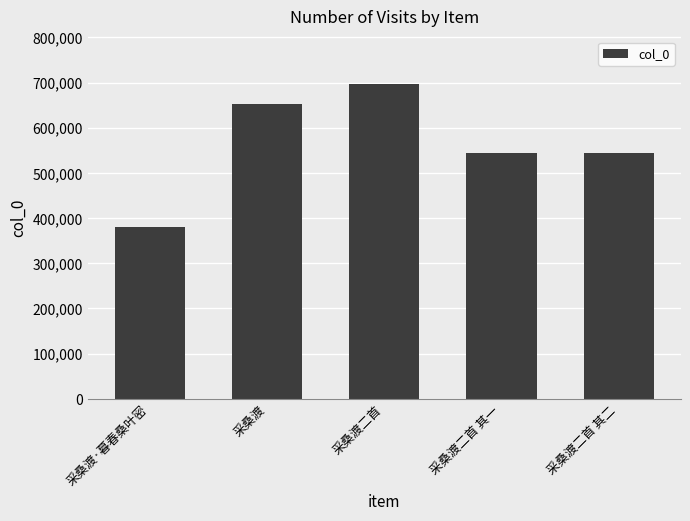

Read the value at 采桑渡·暮春桑叶密, to the nearest 10.

380370